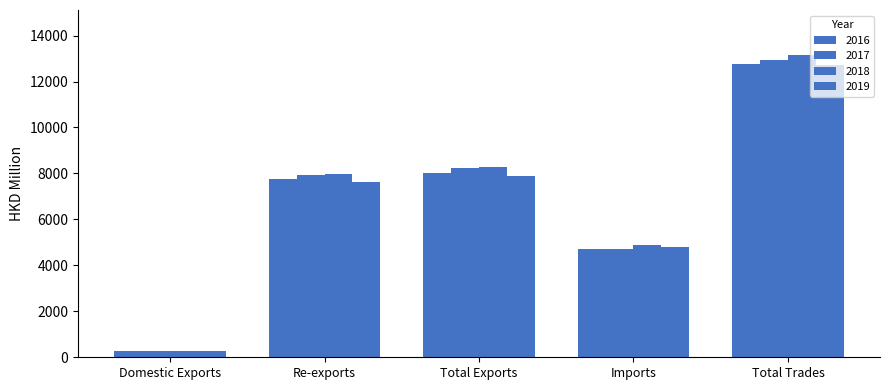

How many bars are there in each group?

4